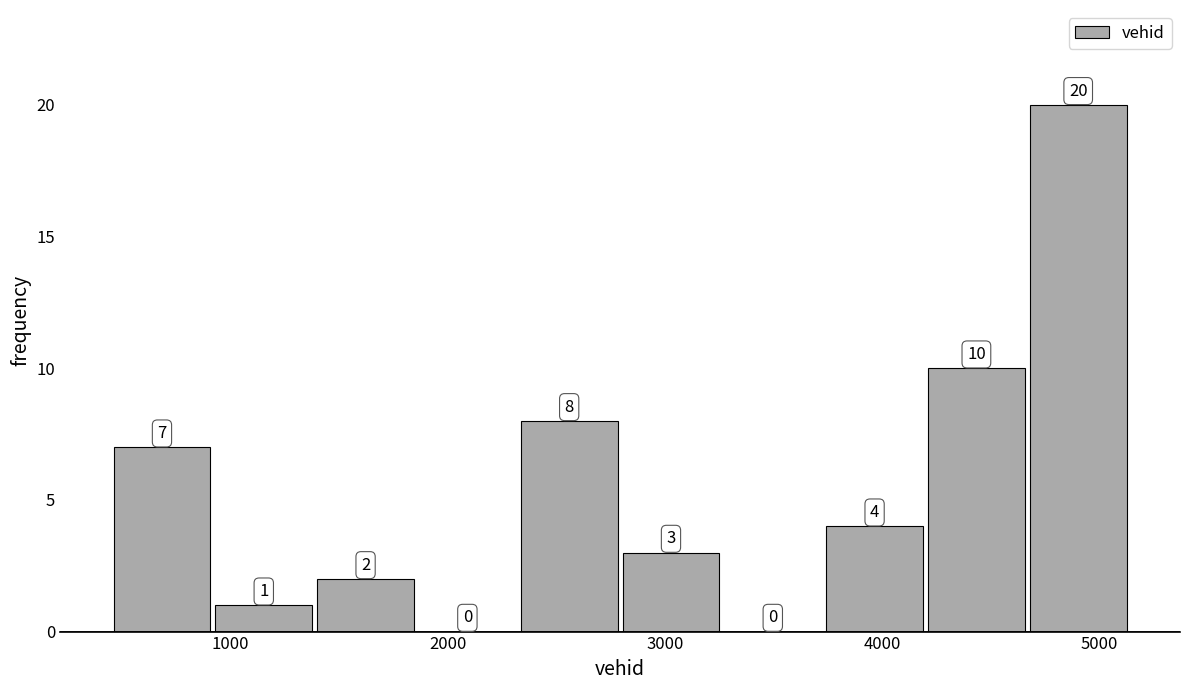

Reading left to right, transcribe this chart: for each bar, give the range it covers on the x-axis and its height. The bar edges are not printed on the chart, so give them approximately, as read against the axis.

400 to 900: 7
900 to 1400: 1
1400 to 1900: 2
1900 to 2300: 0
2300 to 2800: 8
2800 to 3300: 3
3300 to 3700: 0
3700 to 4200: 4
4200 to 4700: 10
4700 to 5100: 20